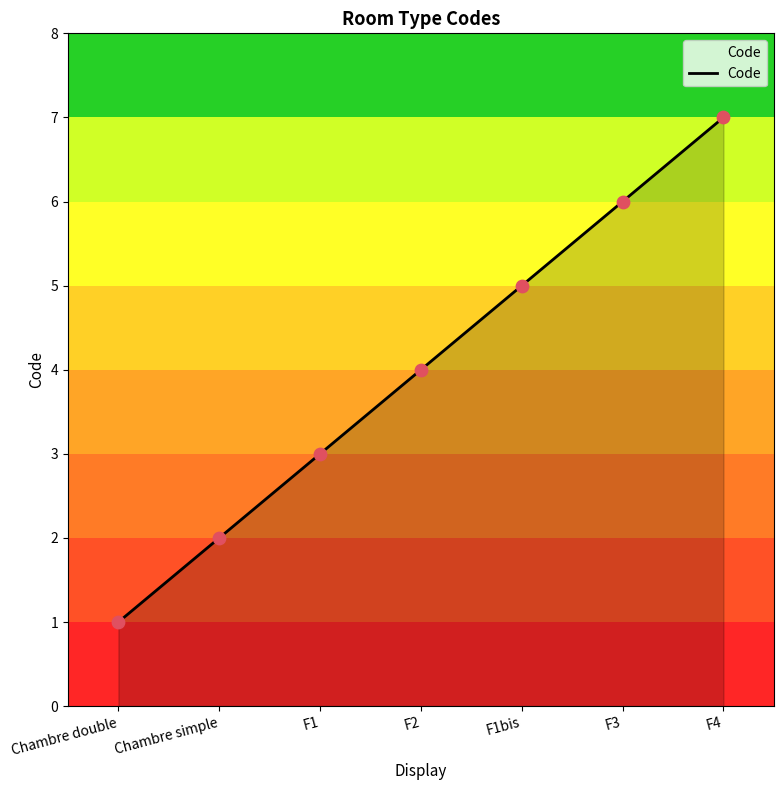

Which has a higher value, Chambre simple or F4?

F4